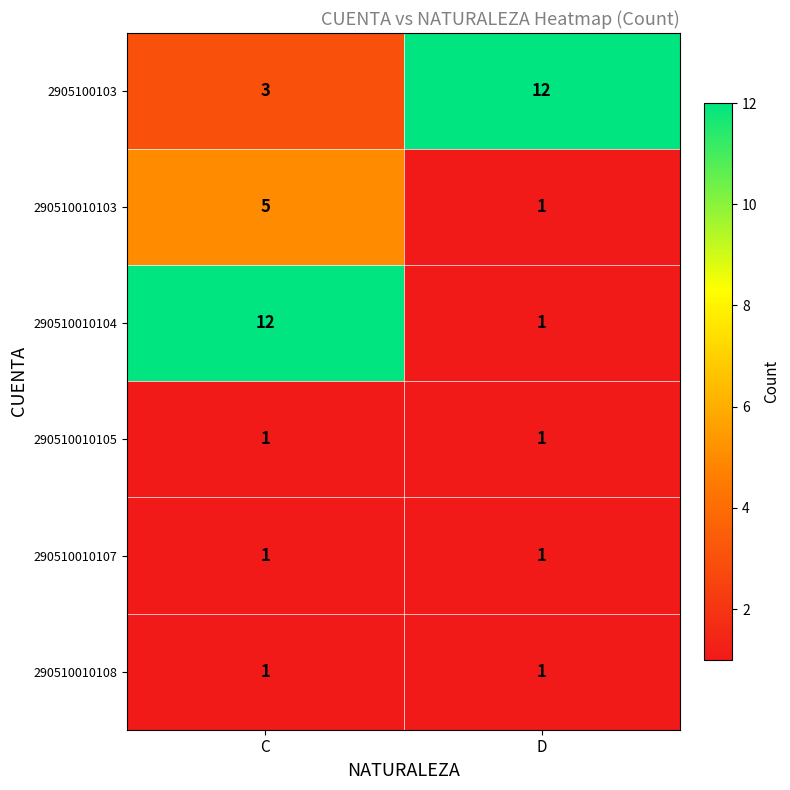

Reading right to left, transcribe all the data shown in this chart.

2905100103: D=12	C=3
290510010103: D=1	C=5
290510010104: D=1	C=12
290510010105: D=1	C=1
290510010107: D=1	C=1
290510010108: D=1	C=1